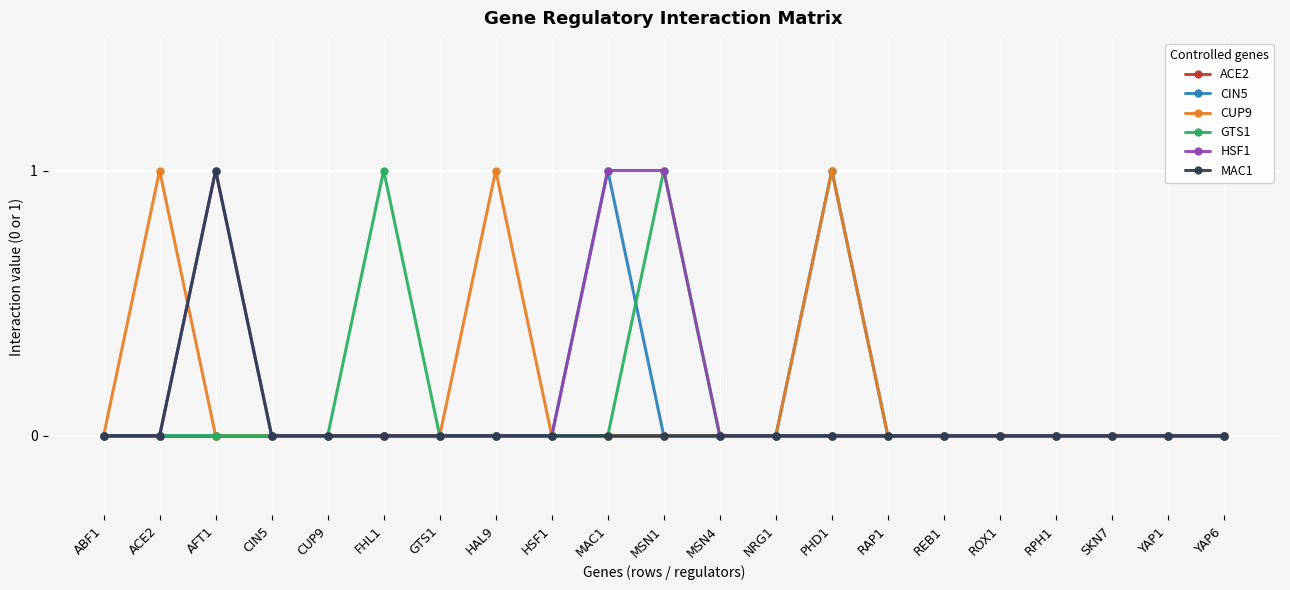

Count the number of categories in the chart.

21